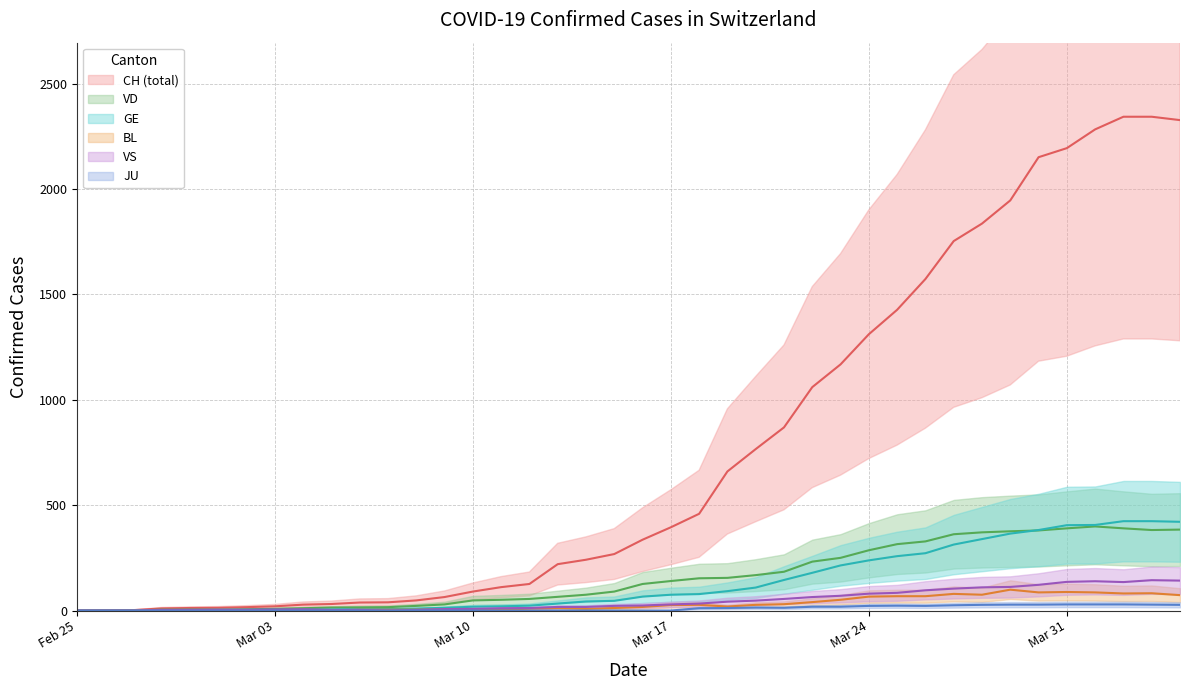

The value of VS at 2020-03-19 is 42. True or false?

True